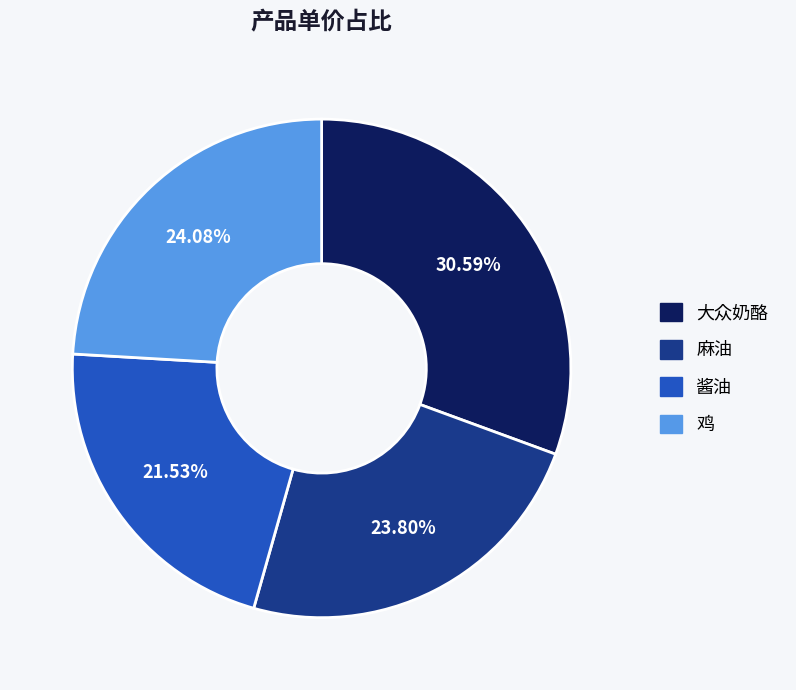

To the nearest percent, what percentage of the pie is 鸡?

24%